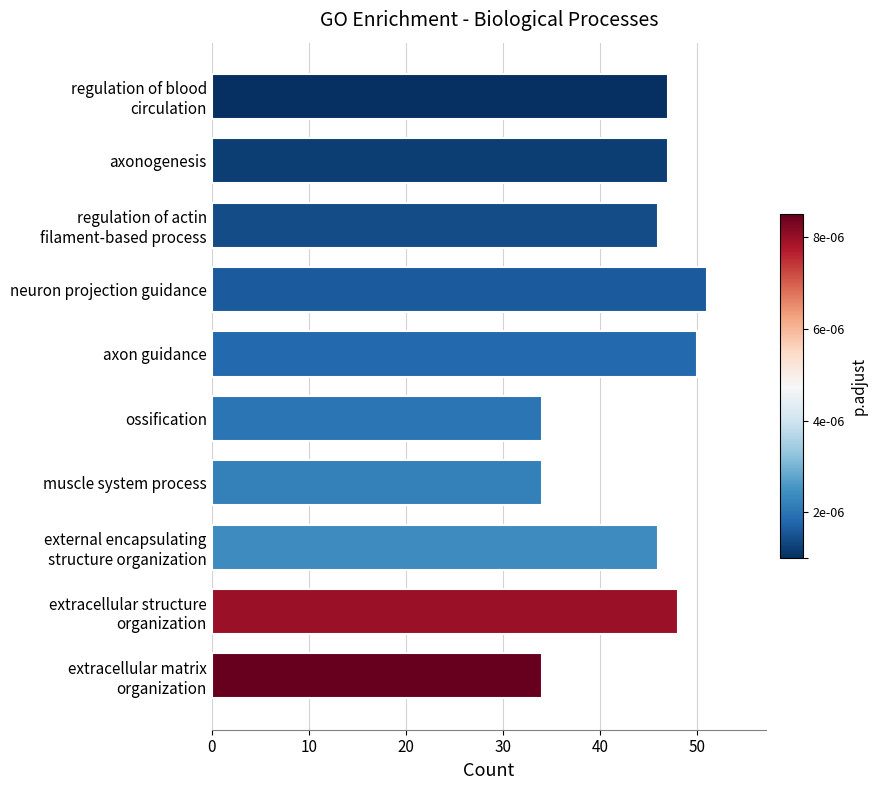

What is the minimum value shown in the chart?

34